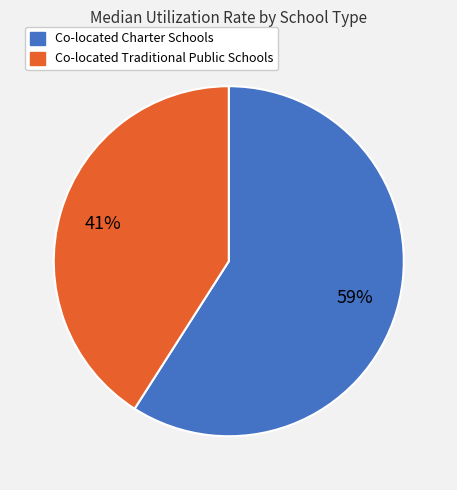

Is it true that Co-located Traditional Public Schools is 47% of the pie?

False